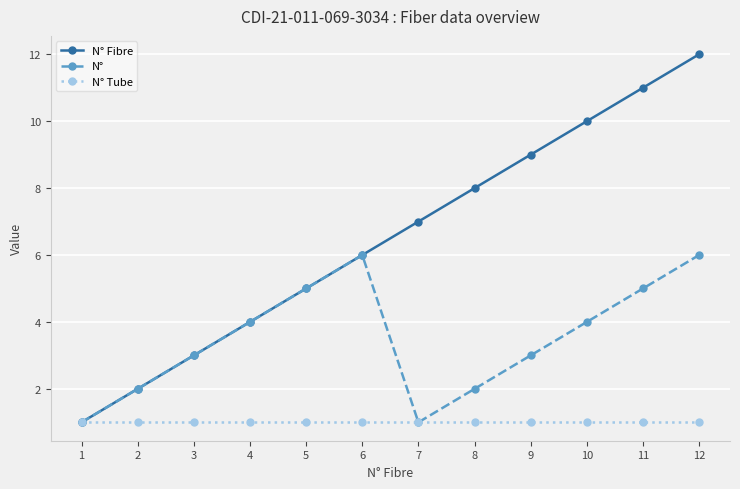

Which series has the widest spread of values?

N° Fibre